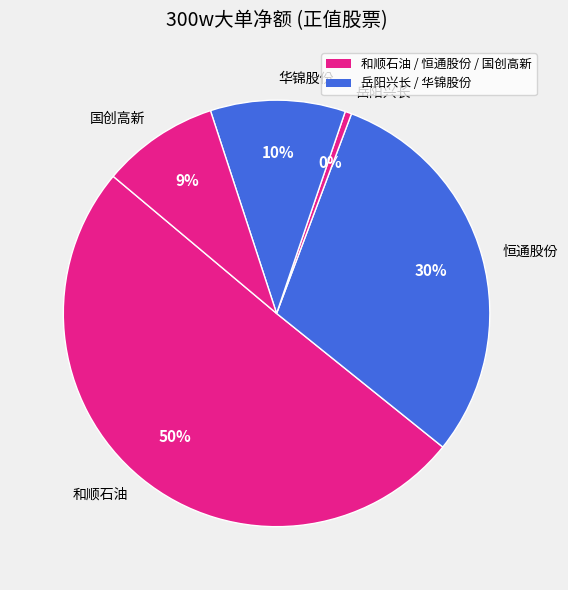

The 和顺石油 slice represents 57% of the pie. True or false?

False